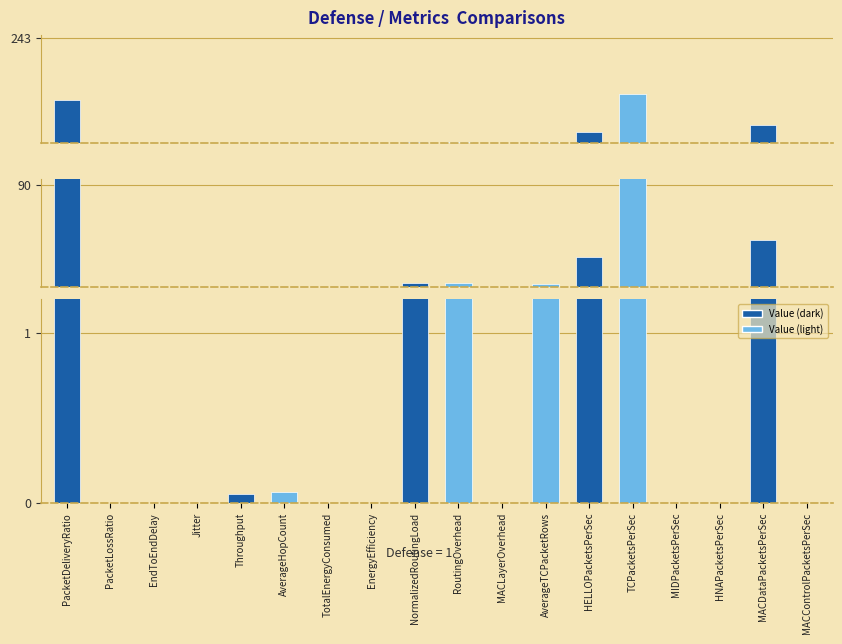

List the labels in order of value, largest first.

TCPacketsPerSec, PacketDeliveryRatio, MACDataPacketsPerSec, HELLOPacketsPerSec, NormalizedRoutingLoad, RoutingOverhead, AverageTCPacketRows, AverageHopCount, Throughput, EndToEndDelay, Jitter, PacketLossRatio, TotalEnergyConsumed, EnergyEfficiency, MACLayerOverhead, MIDPacketsPerSec, HNAPacketsPerSec, MACControlPacketsPerSec